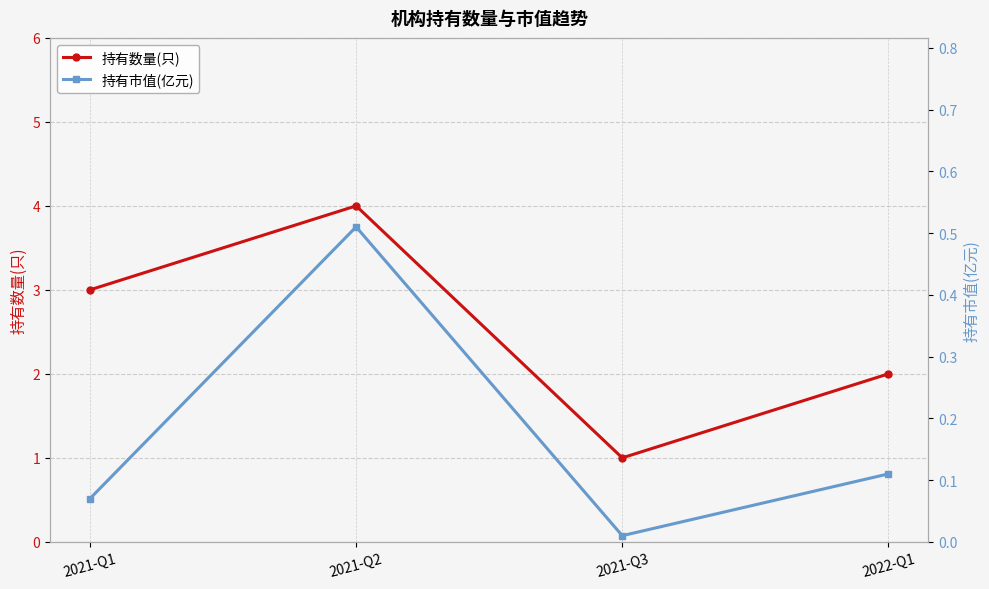

What is the label of the 4th point from the right?

2021-Q1